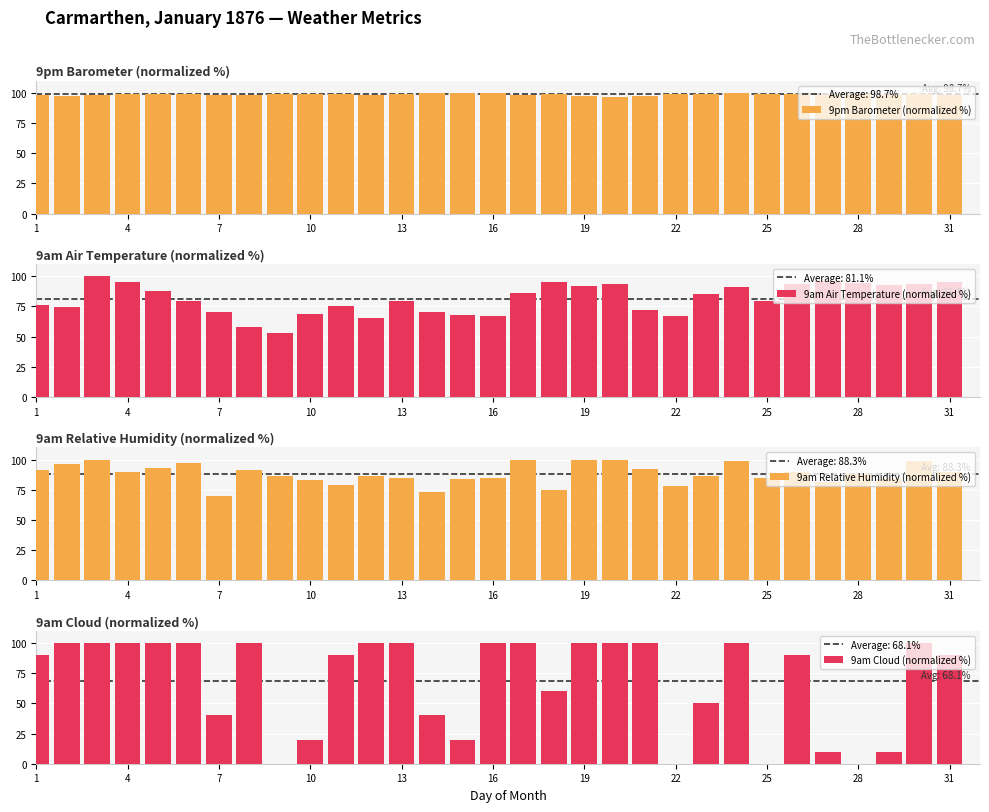

Which series has the largest total across all categories?

9pm Barometer (normalized %)